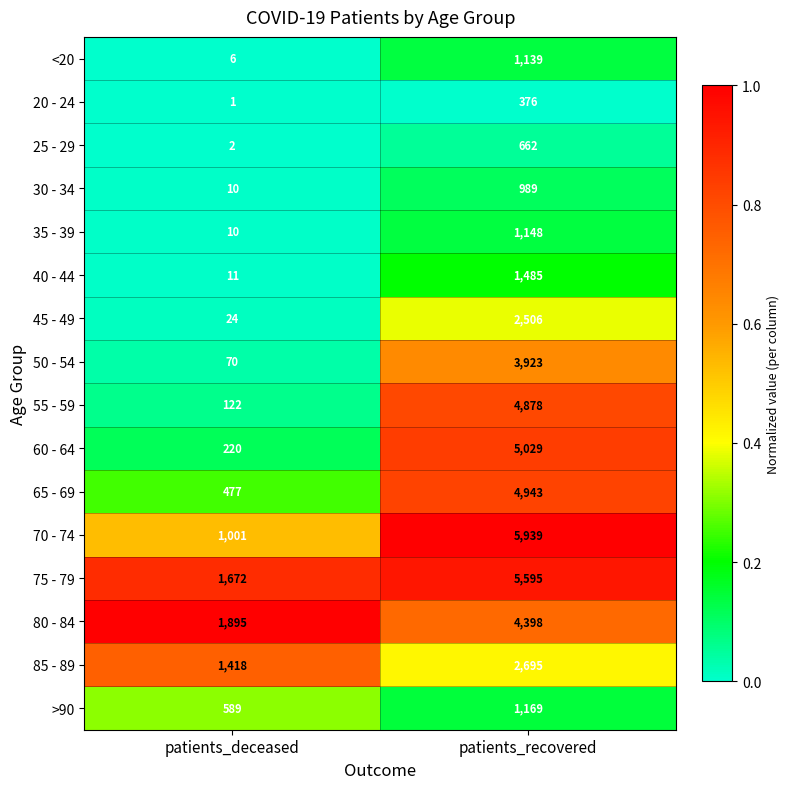

What is the maximum value for 30 - 34?

989